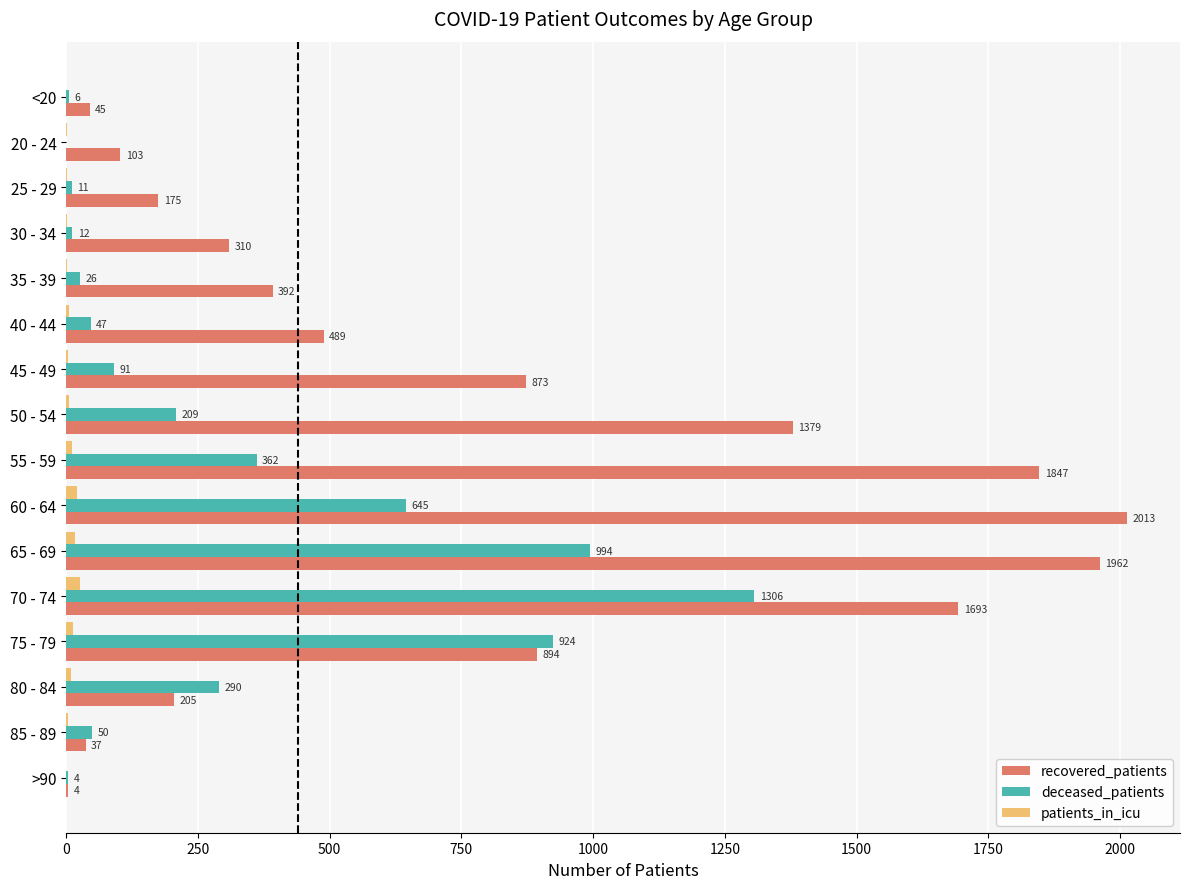

What is the highest value of the deceased_patients series?

1306